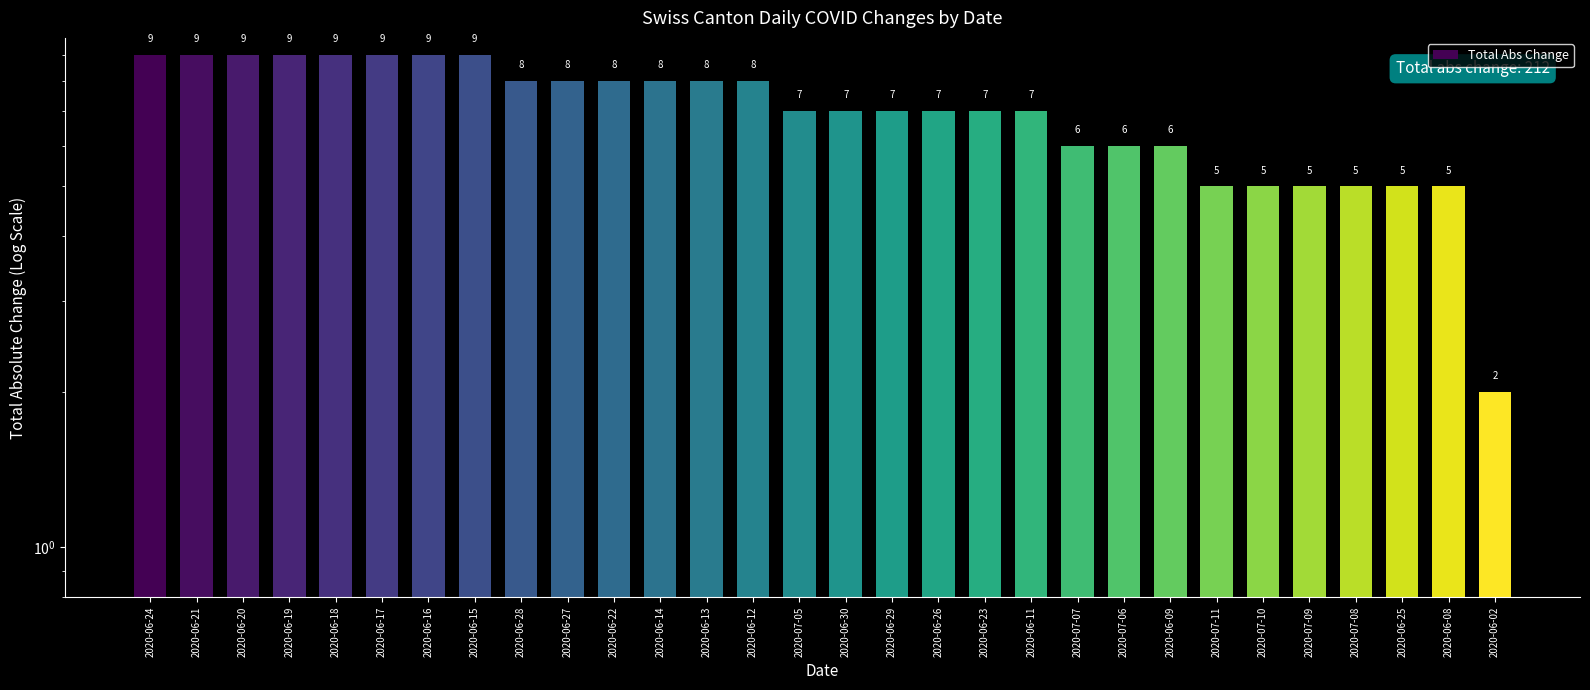

List the labels in order of value, smallest first.

2020-06-02, 2020-07-11, 2020-07-10, 2020-07-09, 2020-07-08, 2020-06-25, 2020-06-08, 2020-07-07, 2020-07-06, 2020-06-09, 2020-07-05, 2020-06-30, 2020-06-29, 2020-06-26, 2020-06-23, 2020-06-11, 2020-06-28, 2020-06-27, 2020-06-22, 2020-06-14, 2020-06-13, 2020-06-12, 2020-06-24, 2020-06-21, 2020-06-20, 2020-06-19, 2020-06-18, 2020-06-17, 2020-06-16, 2020-06-15